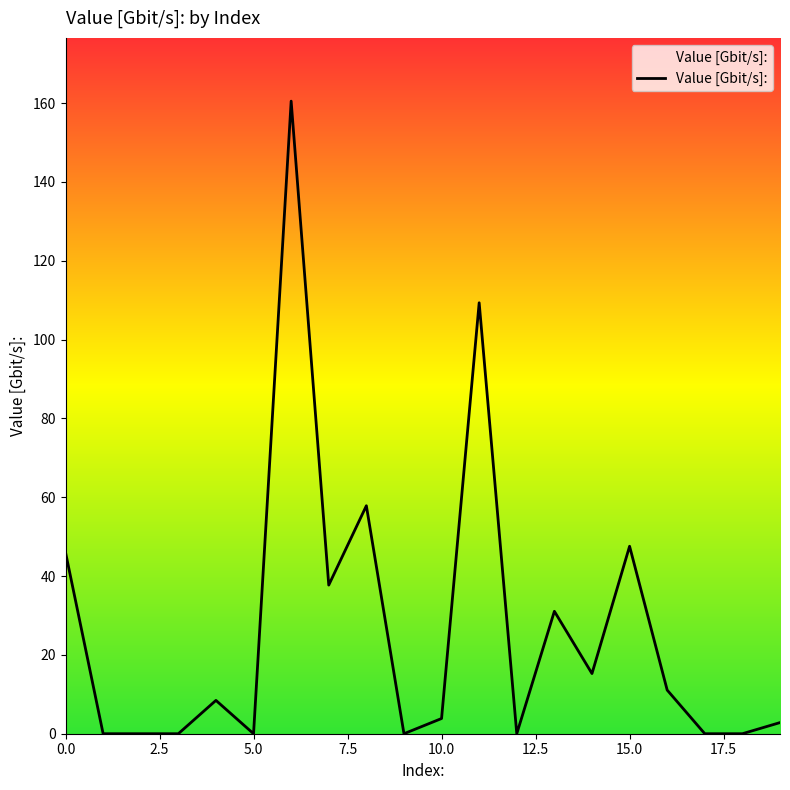

What is the difference between the maximum and minimum values?

160.5